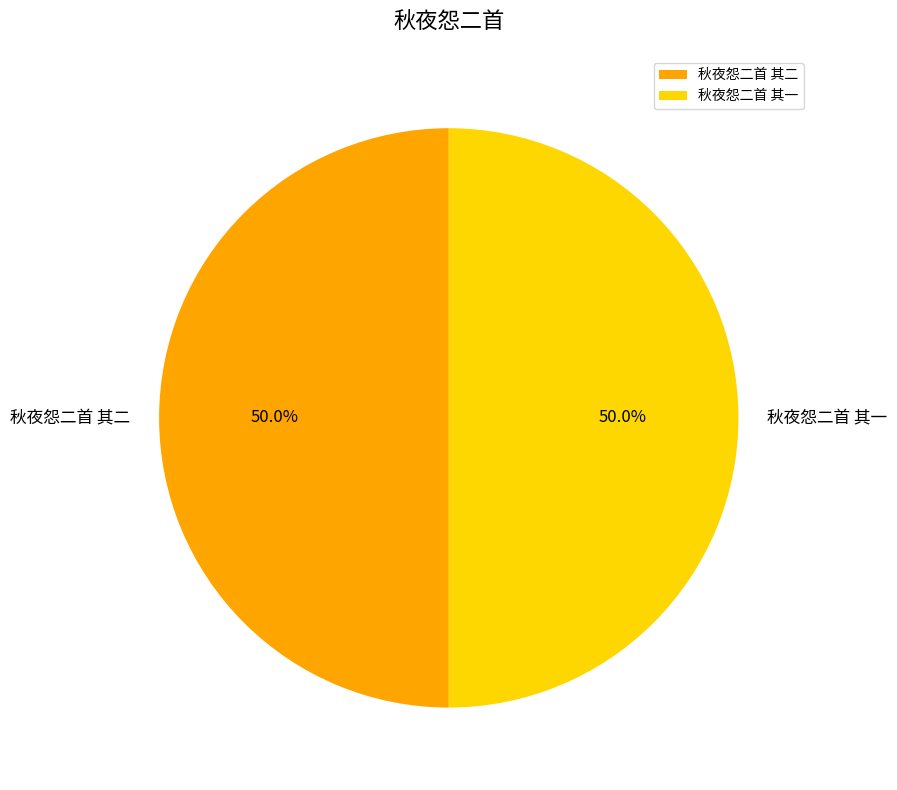

Combined, what portion of the pie is 秋夜怨二首 其一 and 秋夜怨二首 其二?

100.0%